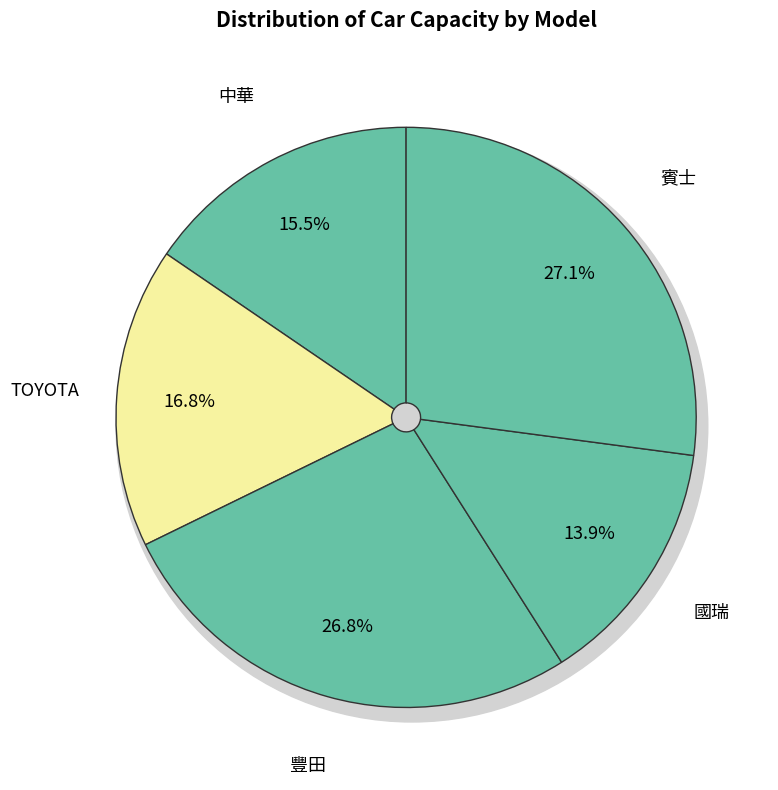

How many segments does this pie chart have?

5